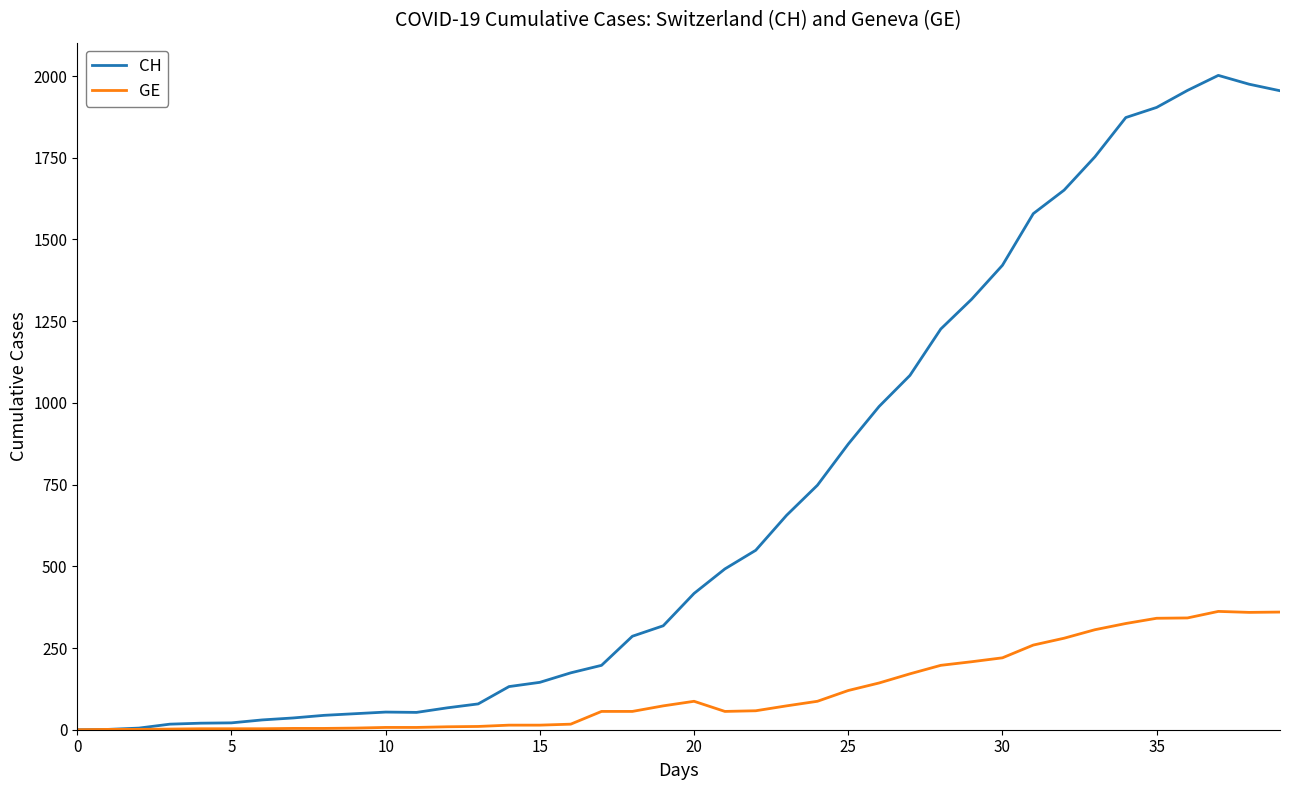

True or false: GE has more than 1 interior local peaks.

True